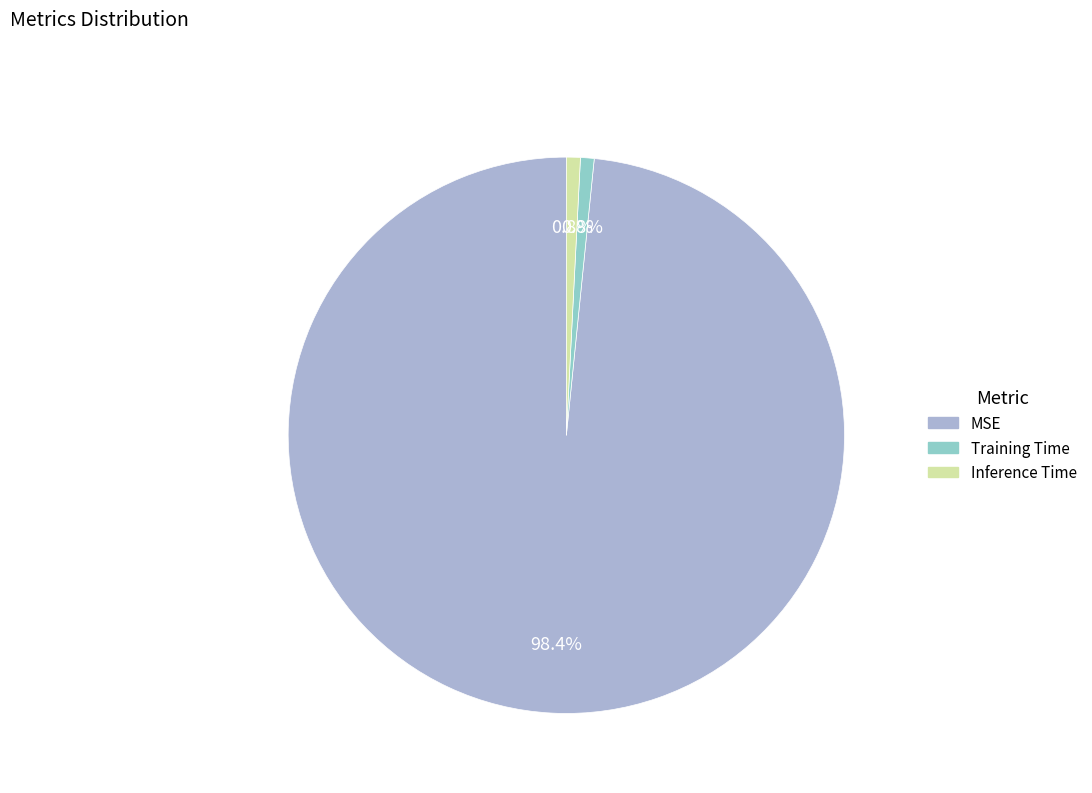

Which category has the biggest portion of the pie?

MSE